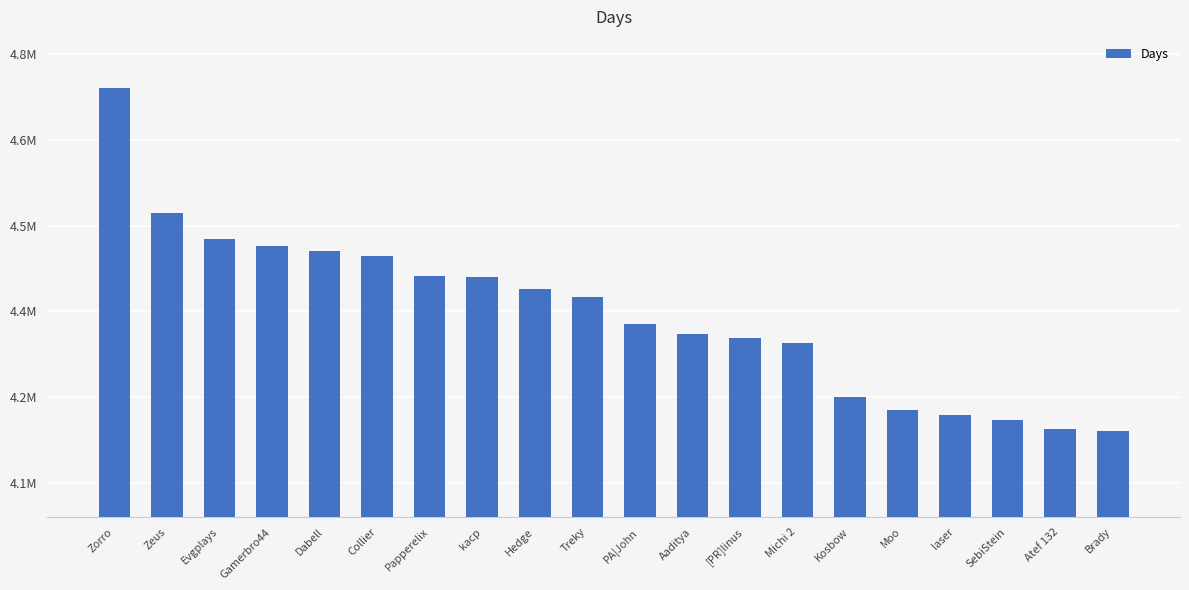

At which label does the data first exceed 4392265?

Zorro